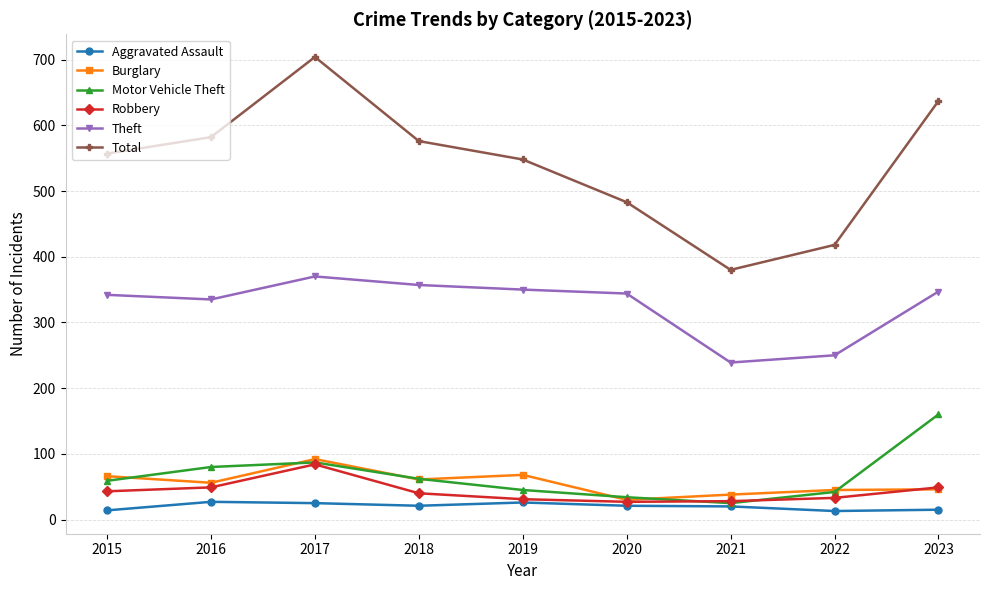

At which category does Theft reach its first local peak?

2017